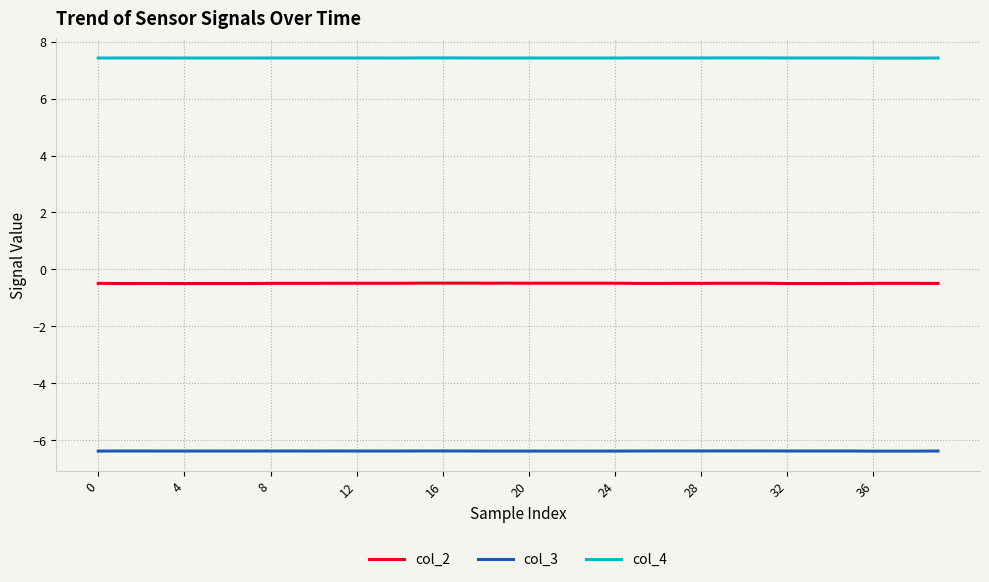

At how many categories does at least one series exceed -1?

40